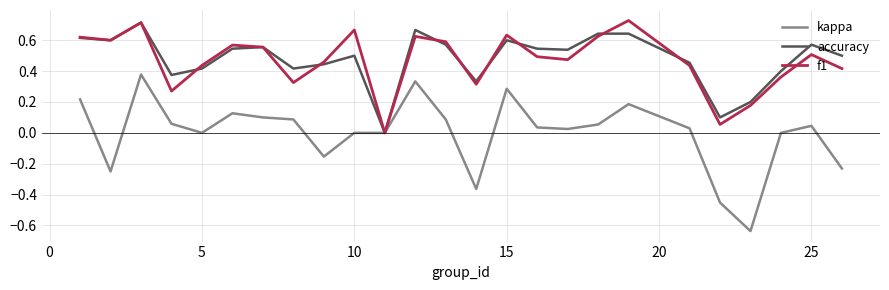

How many times do accuracy and f1 cross each other?

8